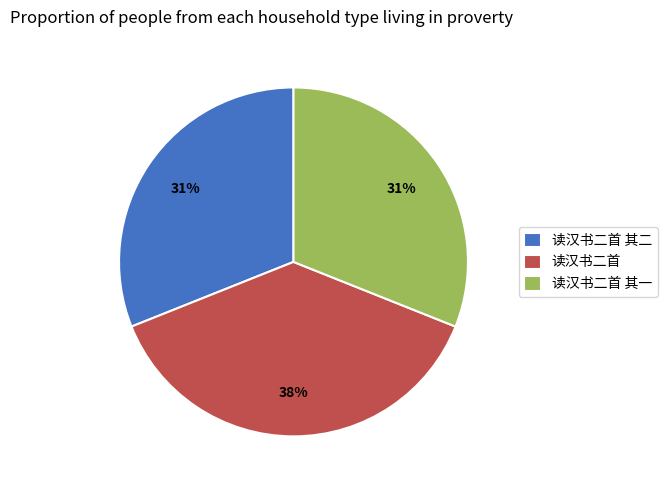

Which has a higher value, 读汉书二首 or 读汉书二首 其一?

读汉书二首